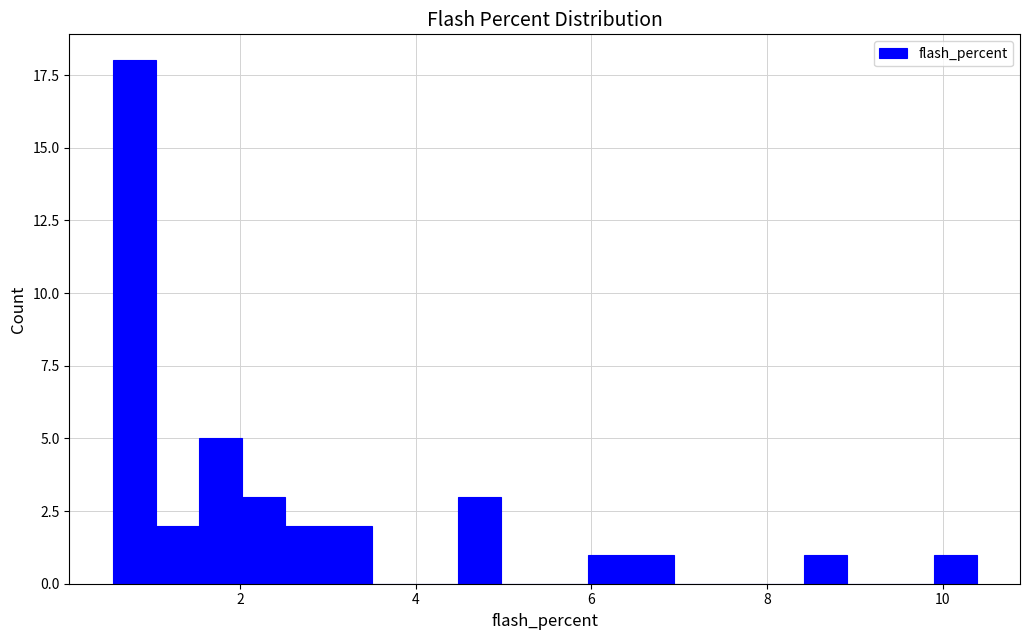

Around what value on the x-axis is the tallest bar? Give the approximate position of its centre, as read against the axis.

0.8